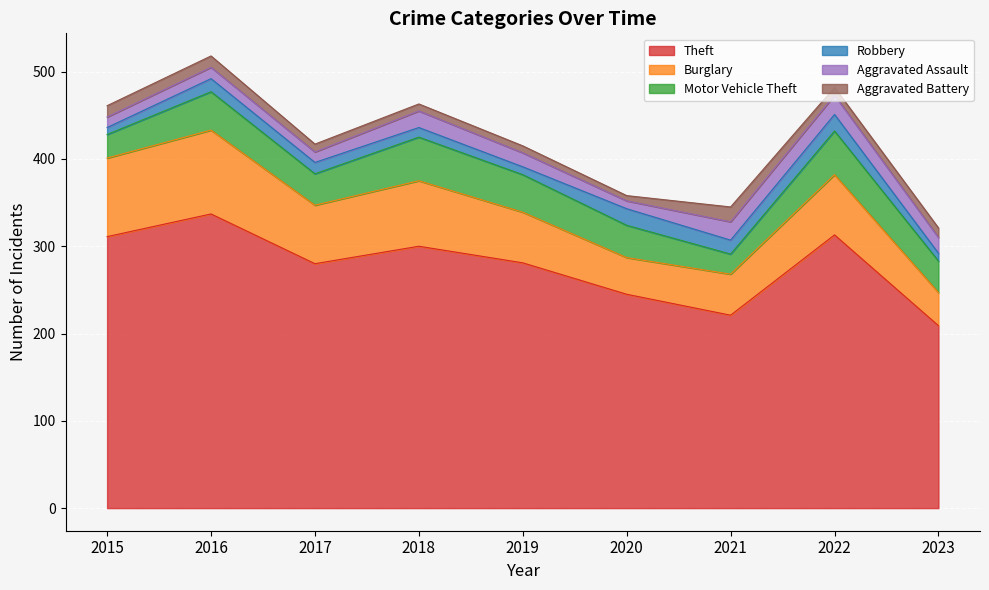

True or false: Theft has more than 0 interior local peaks.

True